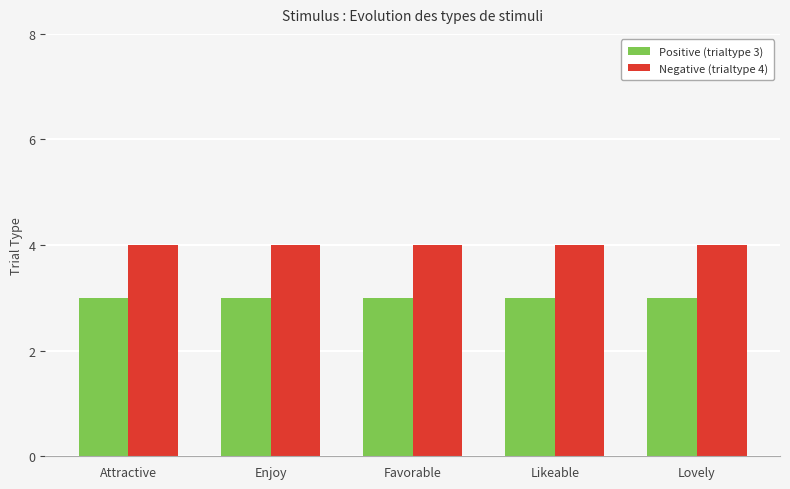

Rank the series at Enjoy from lowest to highest value.

Positive (trialtype 3), Negative (trialtype 4)